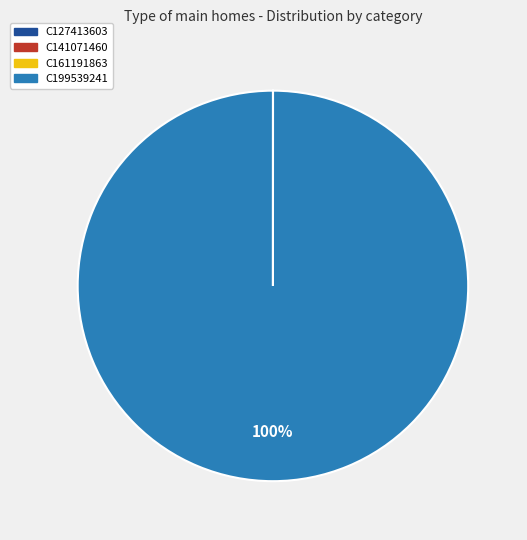

To the nearest percent, what is the average slice percentage?

25%